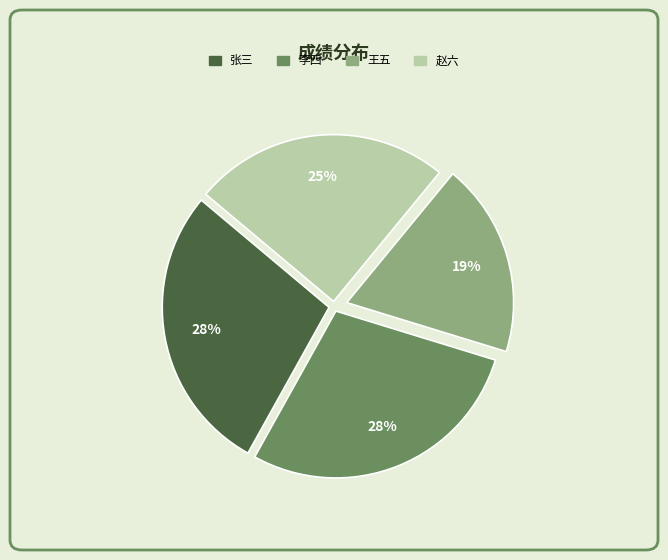

What percentage is the 李四 slice, to the nearest percent?

28%